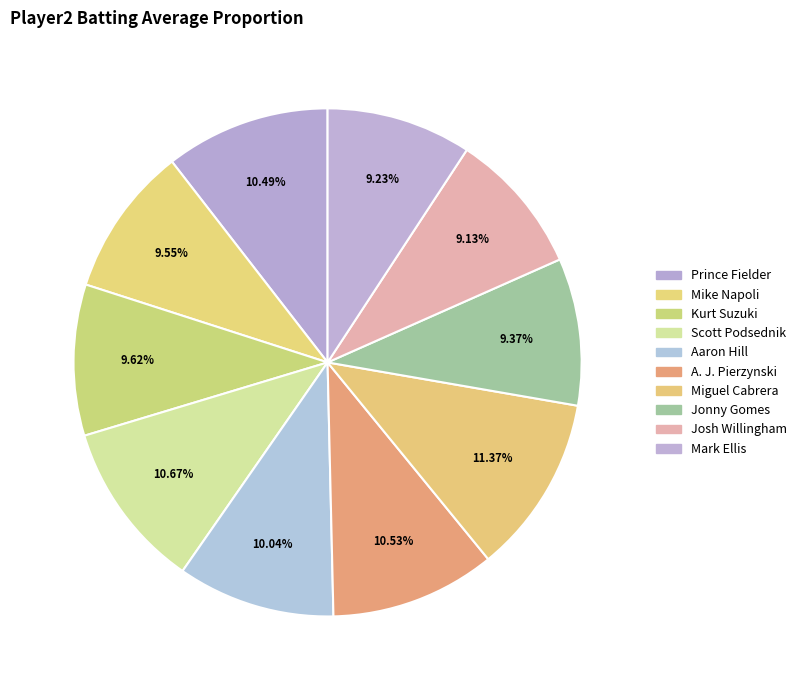

Count the number of slices in the pie.

10